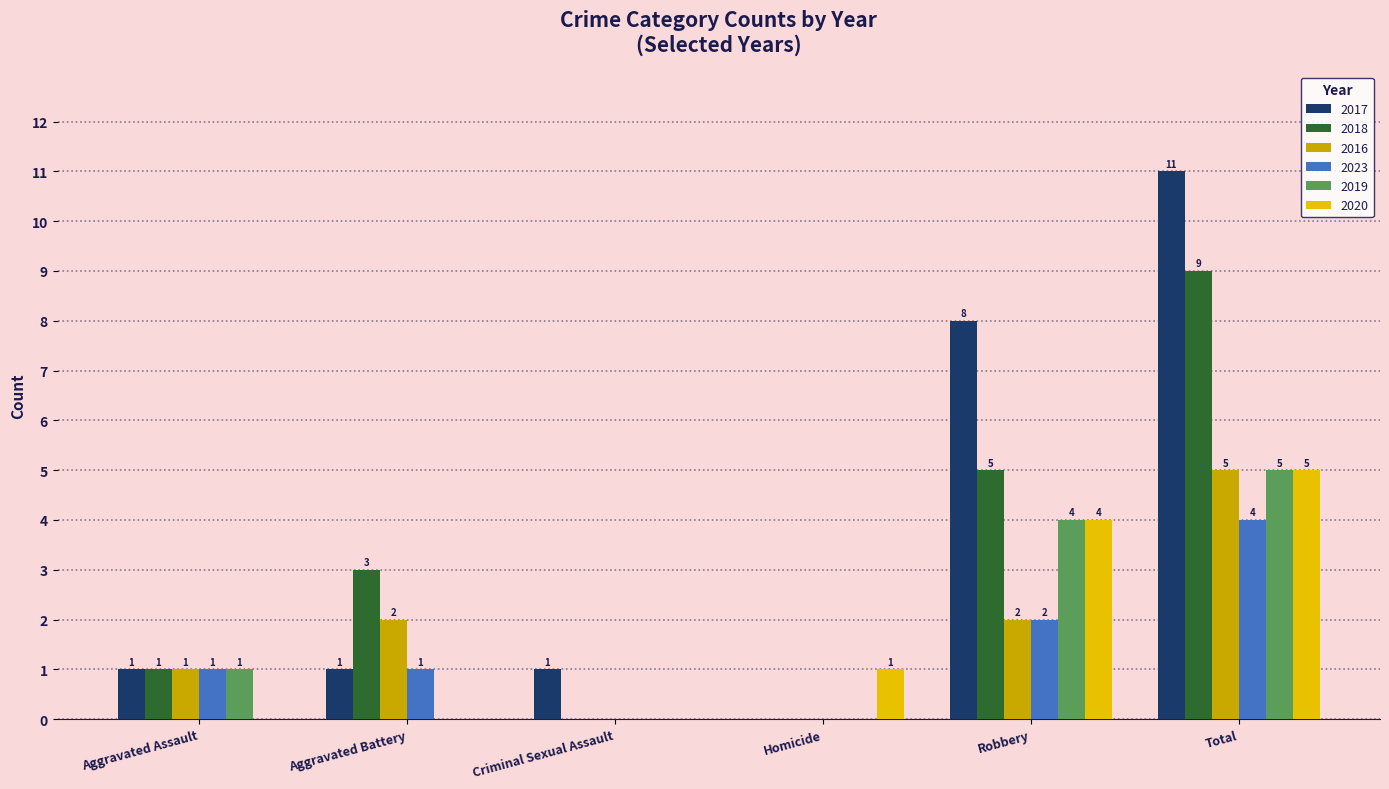

What is the sum of all 2023 values?

8